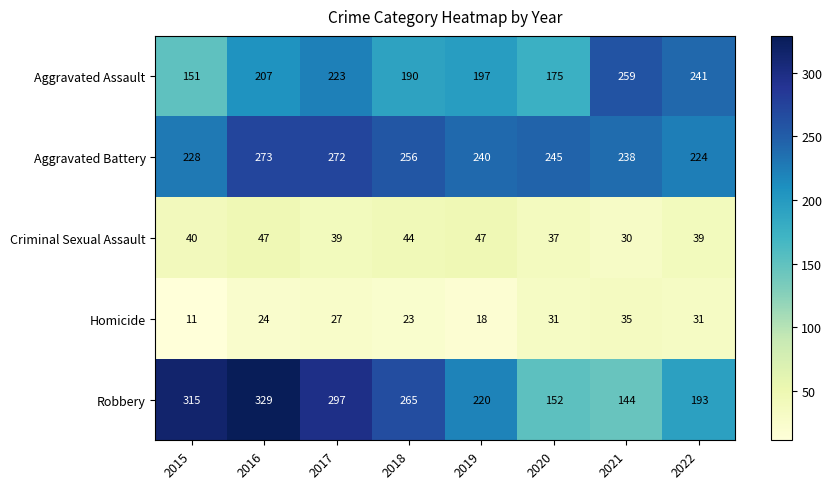

Where is Homicide nearest to the value 23?

2018